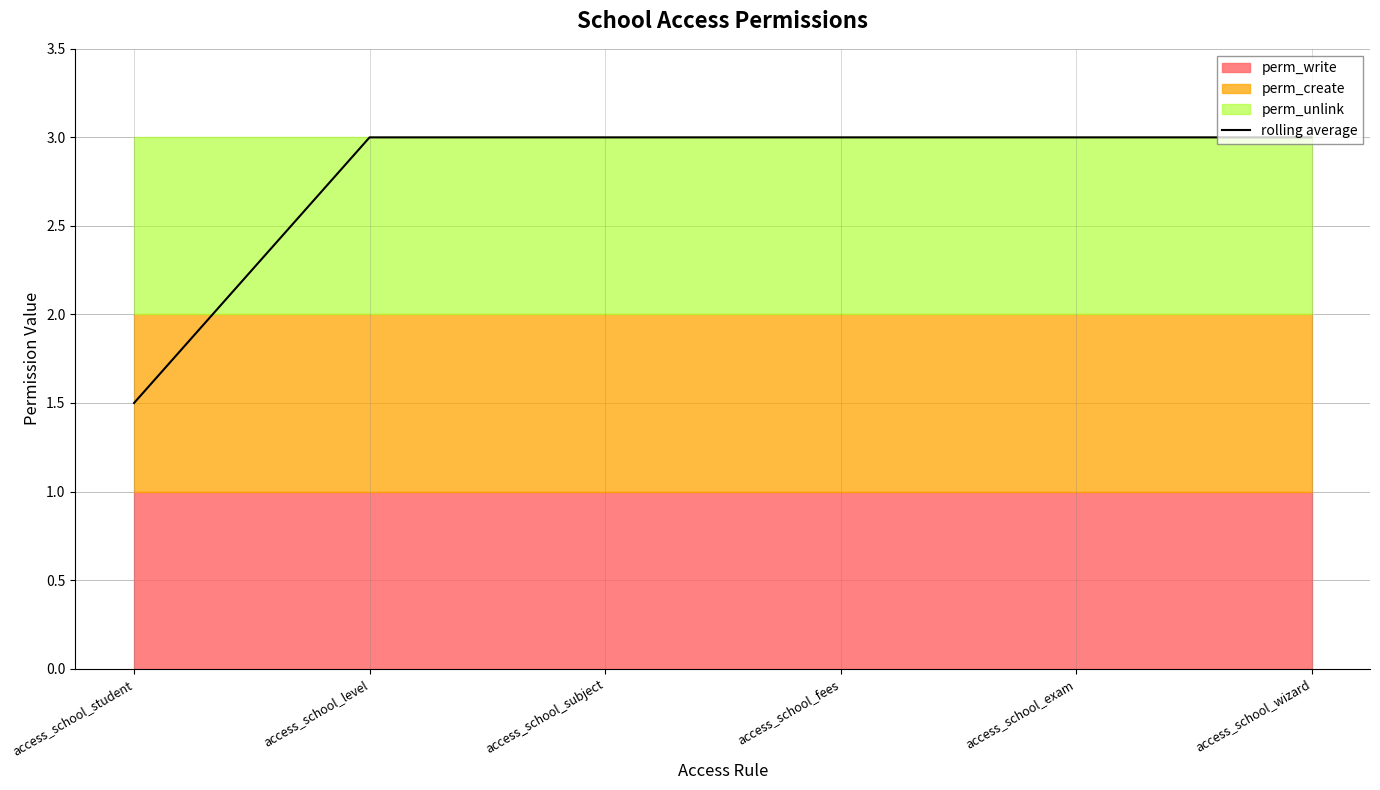

Reading left to right, list all the values displayed in this chart.

1.5	3.0	3.0	3.0	3.0	3.0